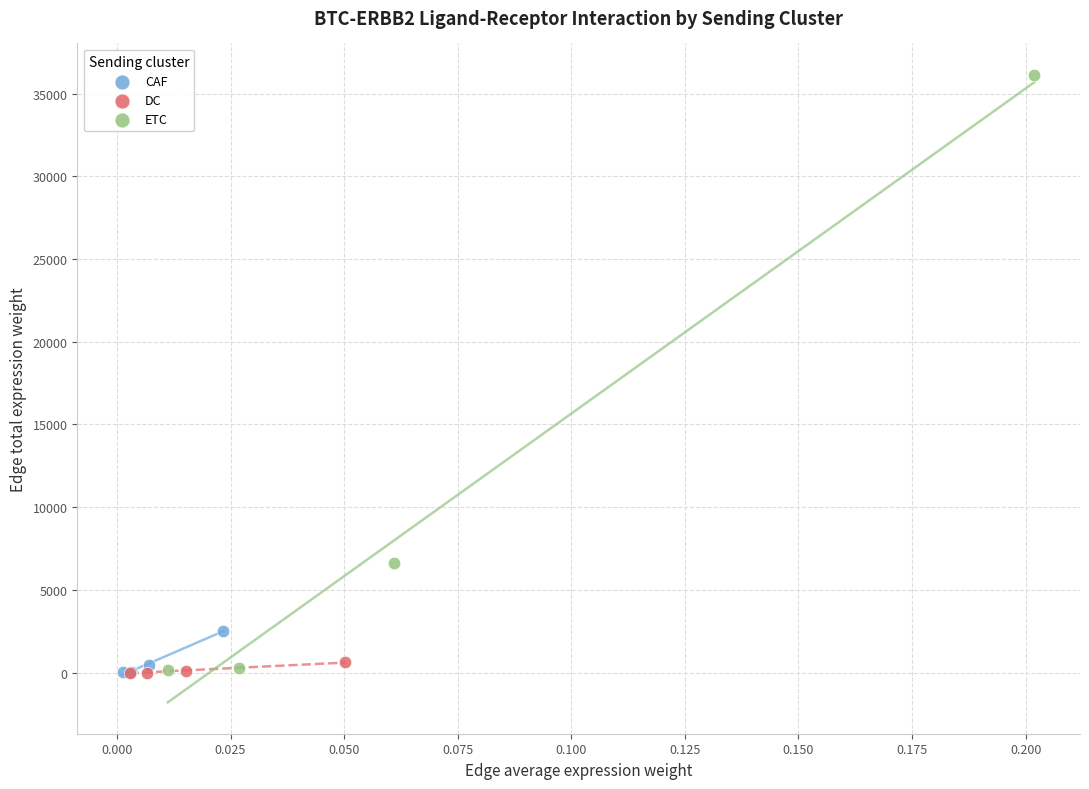

Which series contains the highest Y value?

ETC